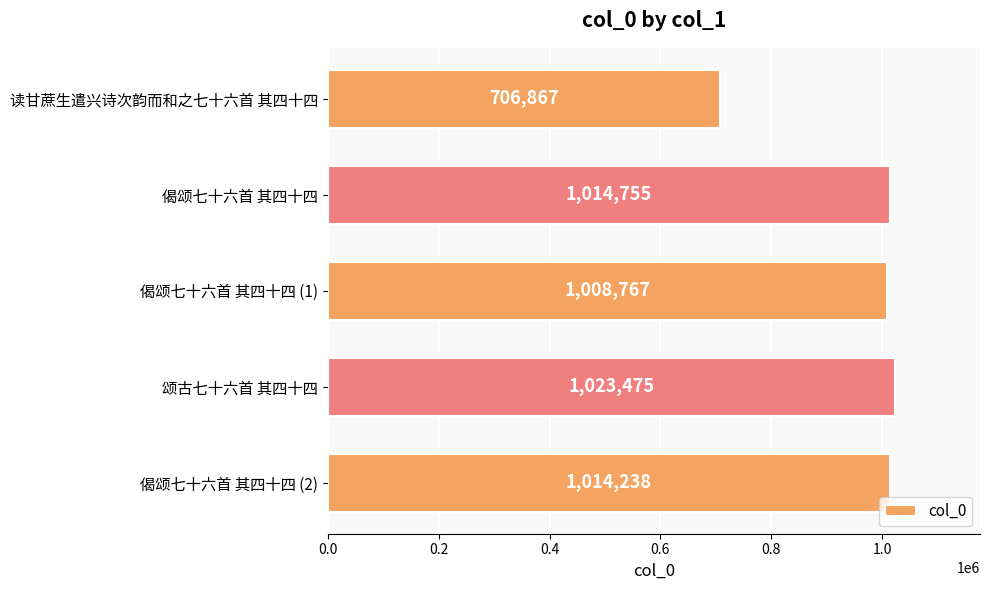

What is the sum of the values at 偈颂七十六首 其四十四 (2) and 颂古七十六首 其四十四?

2037713